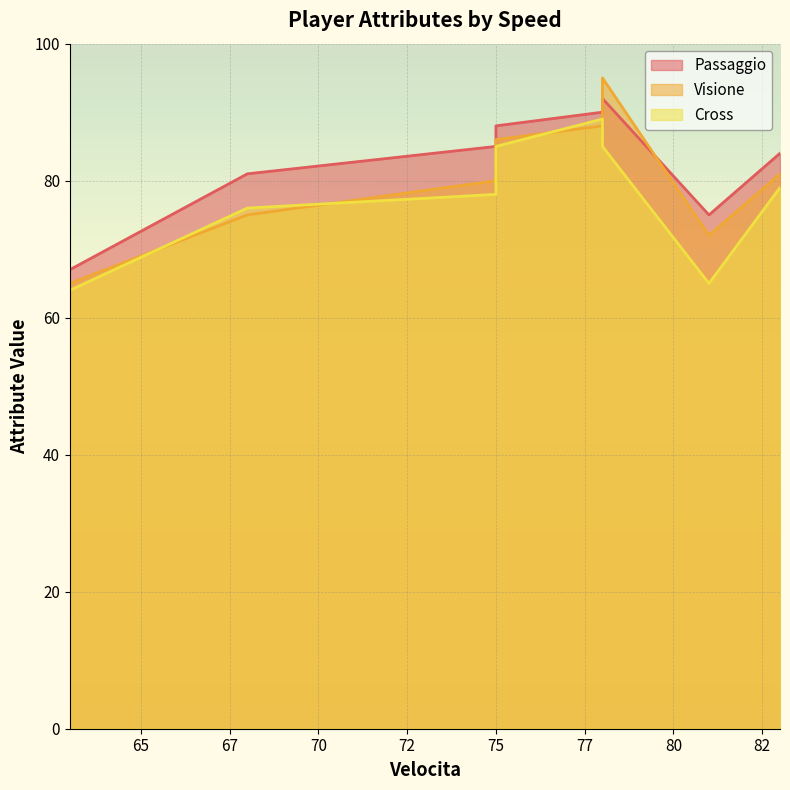

List the series in order of their overall mean, lowest first.

Cross, Visione, Passaggio